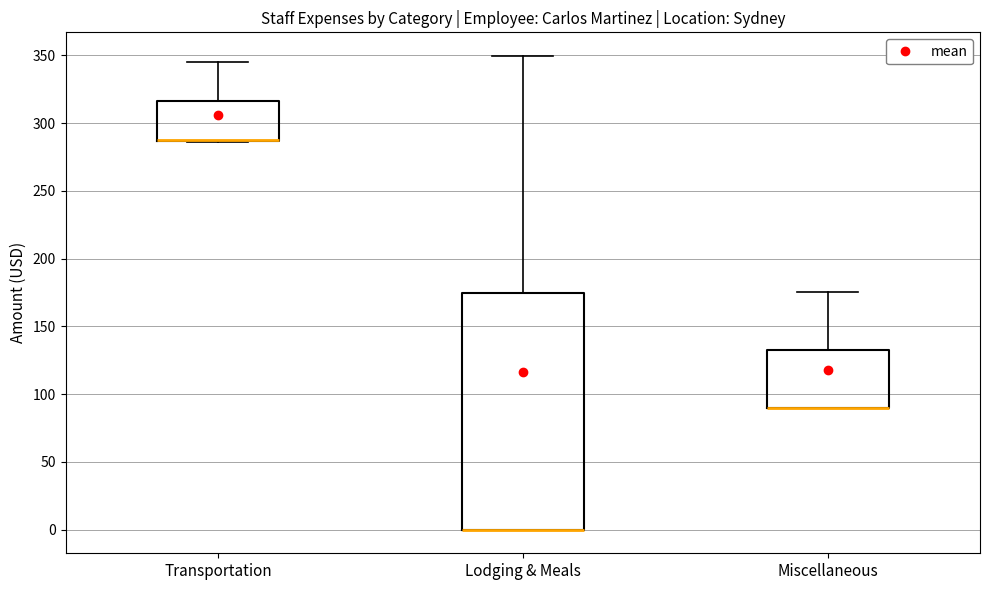

Reading left to right, read every box against the y-axis: the position of its median line, the range the box covers, and the ends of its whiskers. The values are not printed on the chart, so give them approximately, as read against the axis.

Transportation: median 290 (drawn on the box's lower edge), box 285 to 315, whiskers 285 to 345
Lodging & Meals: median 0 (drawn on the box's lower edge), box 0 to 175, whiskers 0 to 350
Miscellaneous: median 90 (drawn on the box's lower edge), box 90 to 130, whiskers 90 to 175